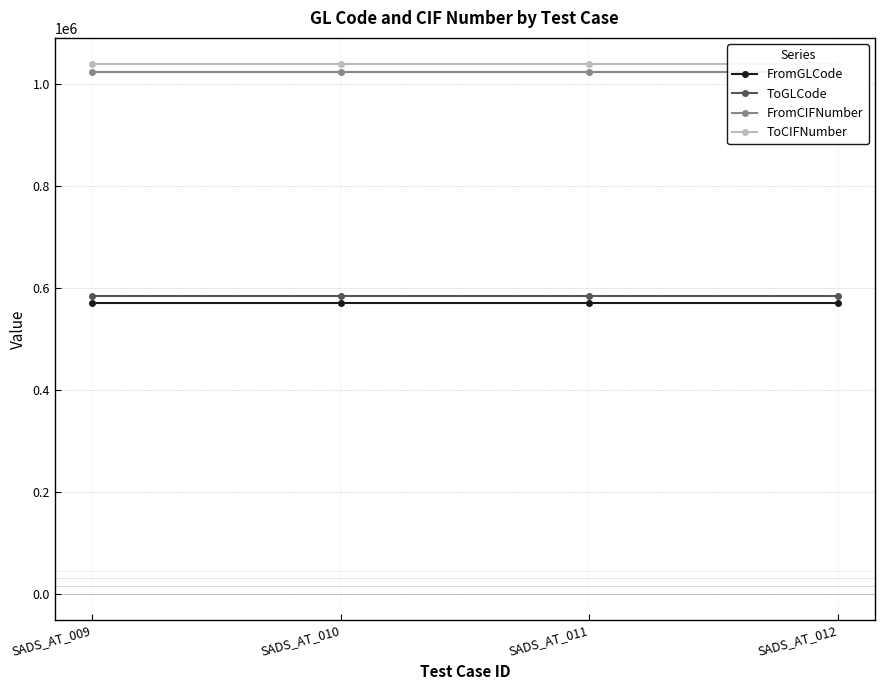

Is it true that ToGLCode equals 937193 at SADS_AT_012?

False